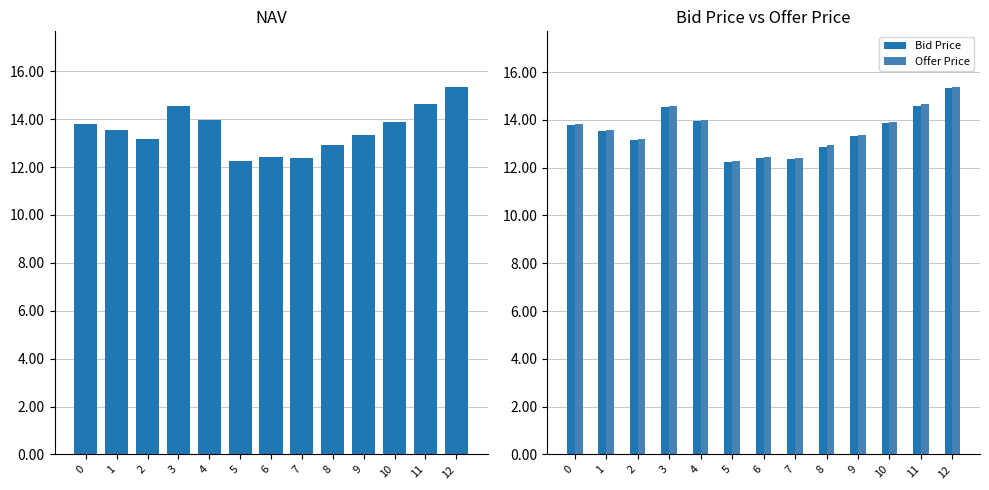

Reading right to left, list all the values displayed in this chart.

NAV: 15.4	14.6	13.9	13.4	12.9	12.4	12.4	12.3	14.0	14.6	13.2	13.6	13.8
Bid Price: 15.3	14.6	13.9	13.3	12.9	12.4	12.4	12.2	13.9	14.5	13.2	13.5	13.8
Offer Price: 15.4	14.7	13.9	13.4	12.9	12.4	12.4	12.3	14.0	14.6	13.2	13.6	13.8